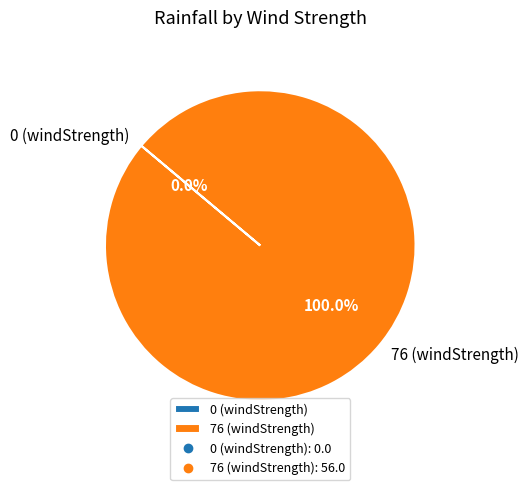

To the nearest percent, what is the average slice percentage?

50%